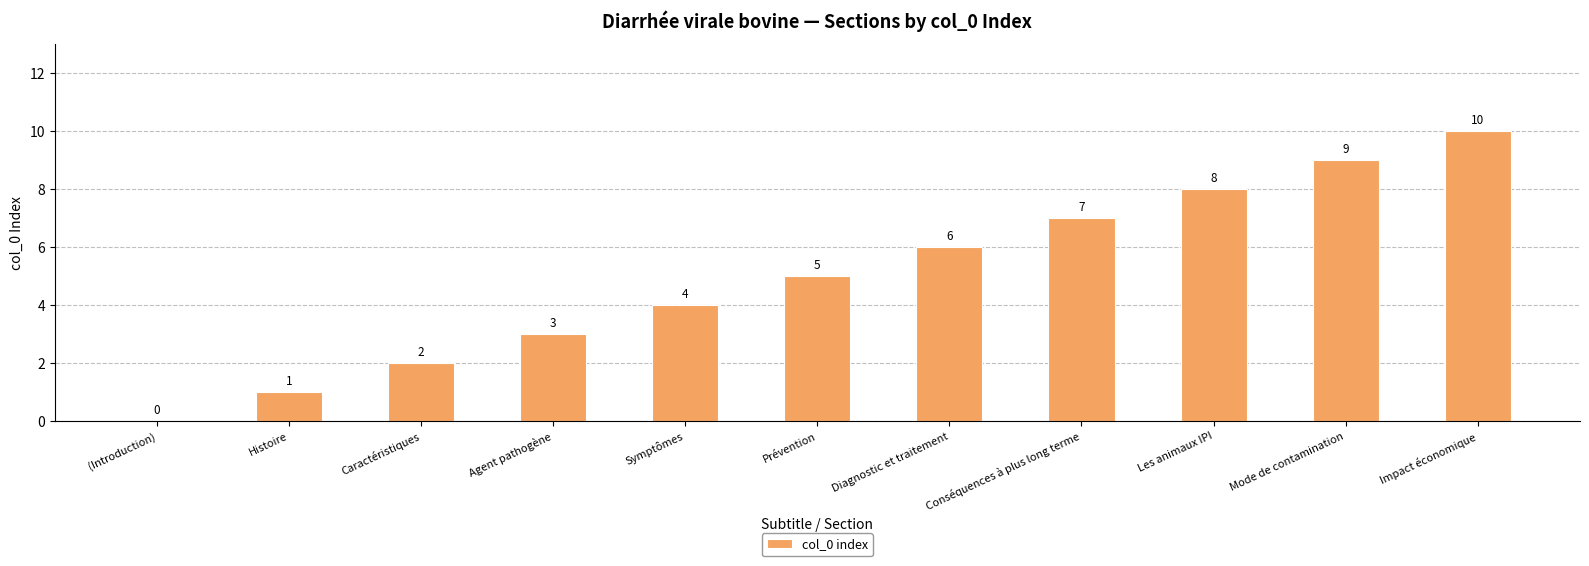

Are the bars horizontal?

No